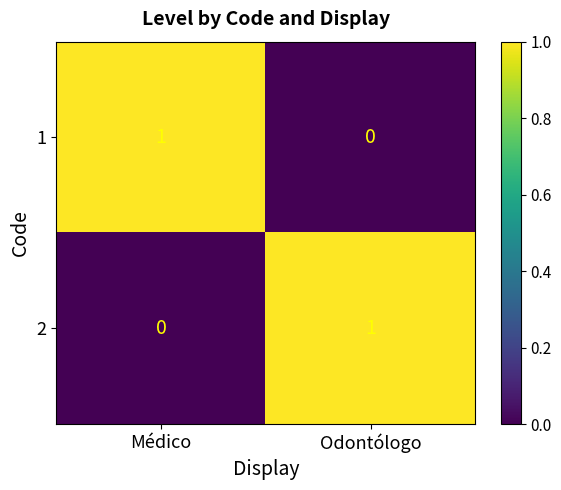

Is it true that 1 equals 0 at Médico?

False